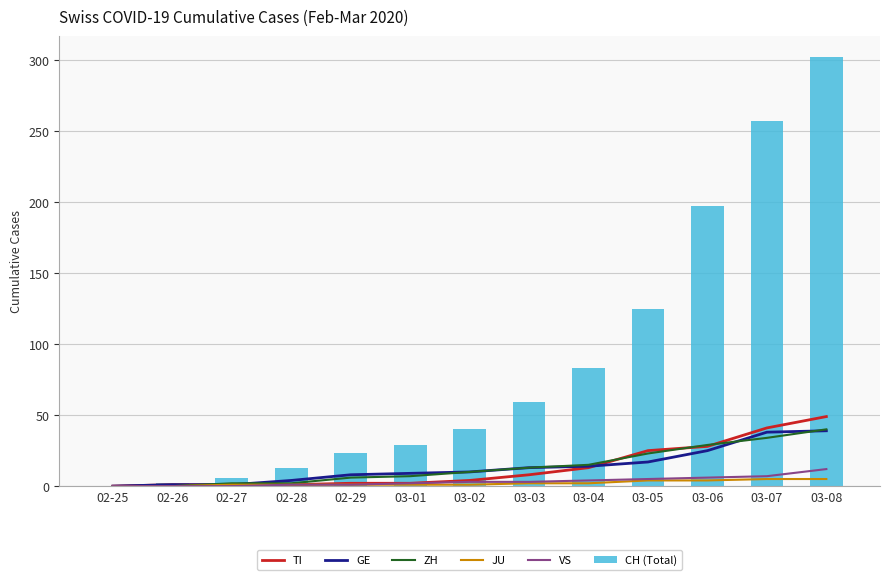

Is it true that GE equals 2 at 02-27?

False